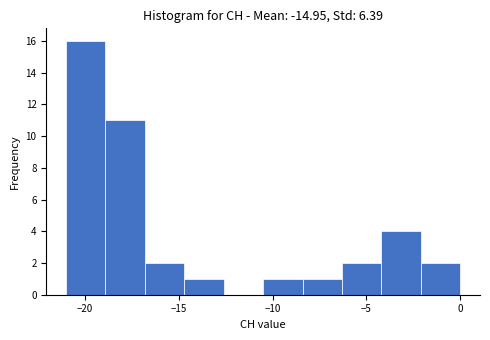

Which range on the x-axis has the tallest bar?

-21.0 to -18.9